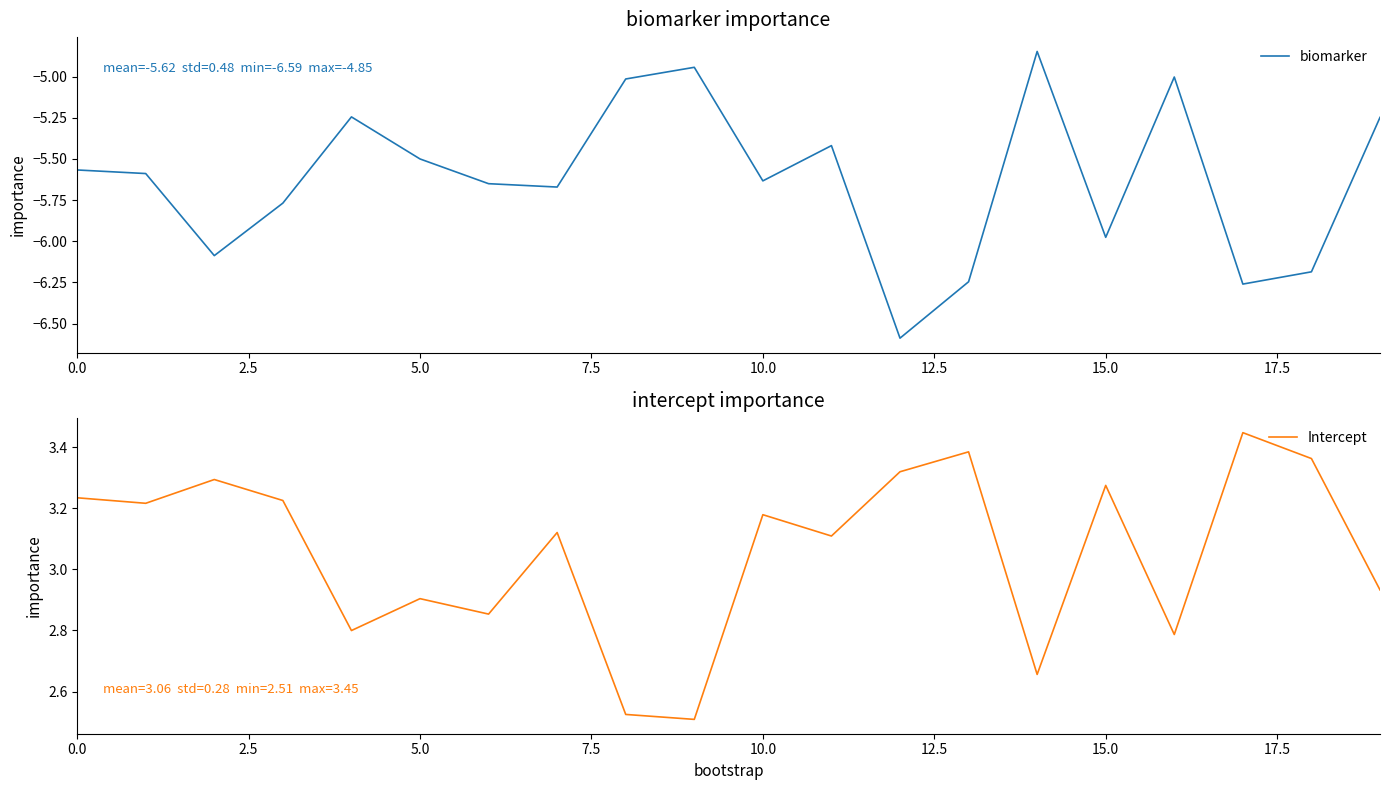

How many data points in biomarker are above -5?

2